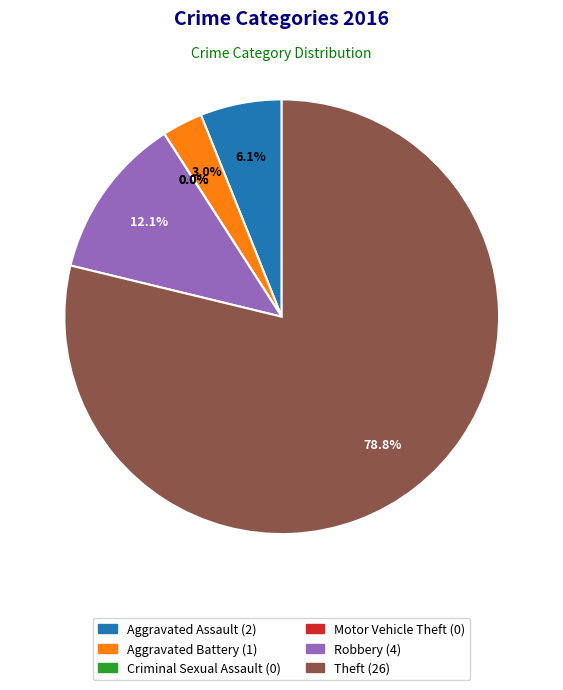

To the nearest percent, what is the difference between the largest and smallest slice percentages?

79%